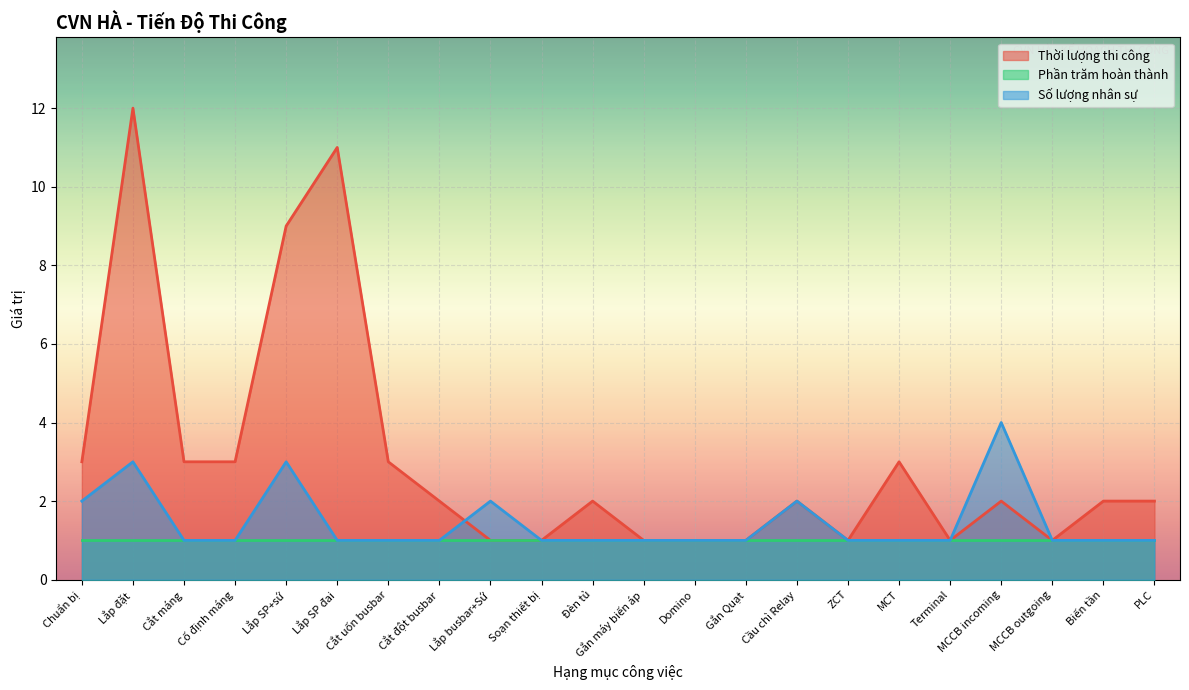

Is it true that Số lượng nhân sự equals 1 at ZCT?

True